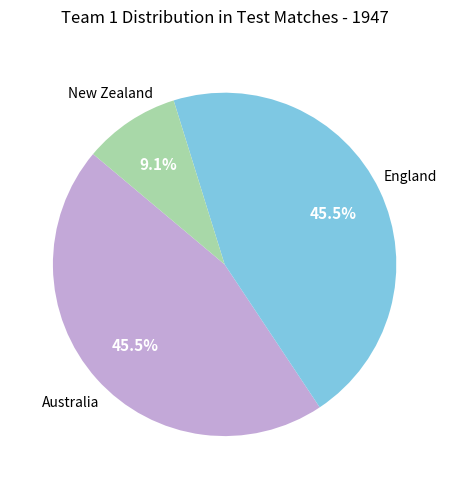

Count the number of slices in the pie.

3